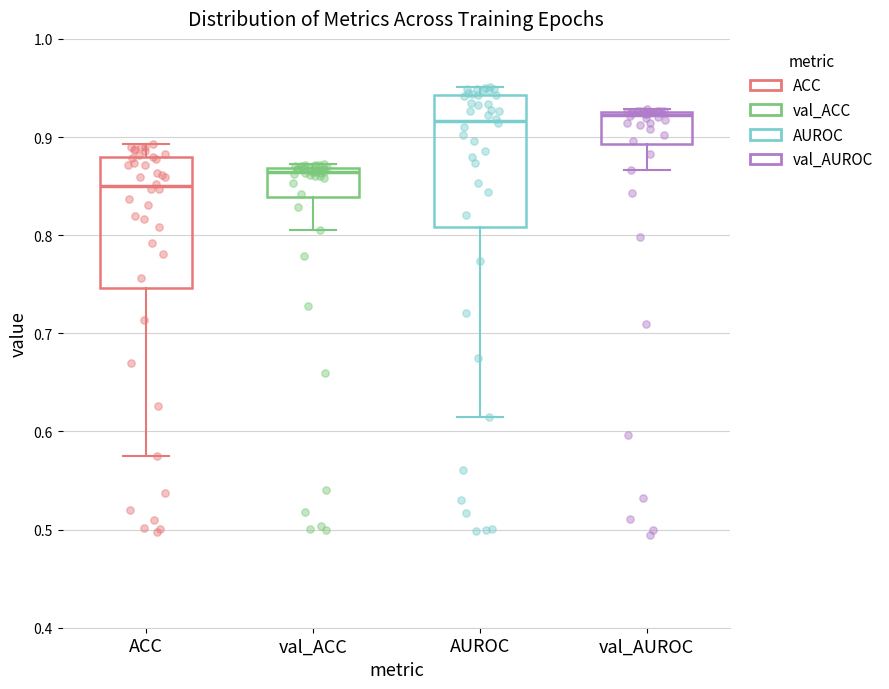

Reading left to right, read every box against the y-axis: the position of its median line, the range the box covers, and the ends of its whiskers. The values are not printed on the chart, so give them approximately, as read against the axis.

ACC: median 0.85, box 0.75 to 0.88, whiskers 0.57 to 0.89
val_ACC: median 0.86, box 0.84 to 0.87, whiskers 0.81 to 0.87 (just above the box's upper edge)
AUROC: median 0.92, box 0.81 to 0.94, whiskers 0.62 to 0.95
val_AUROC: median 0.92, box 0.89 to 0.93, whiskers 0.87 to 0.93